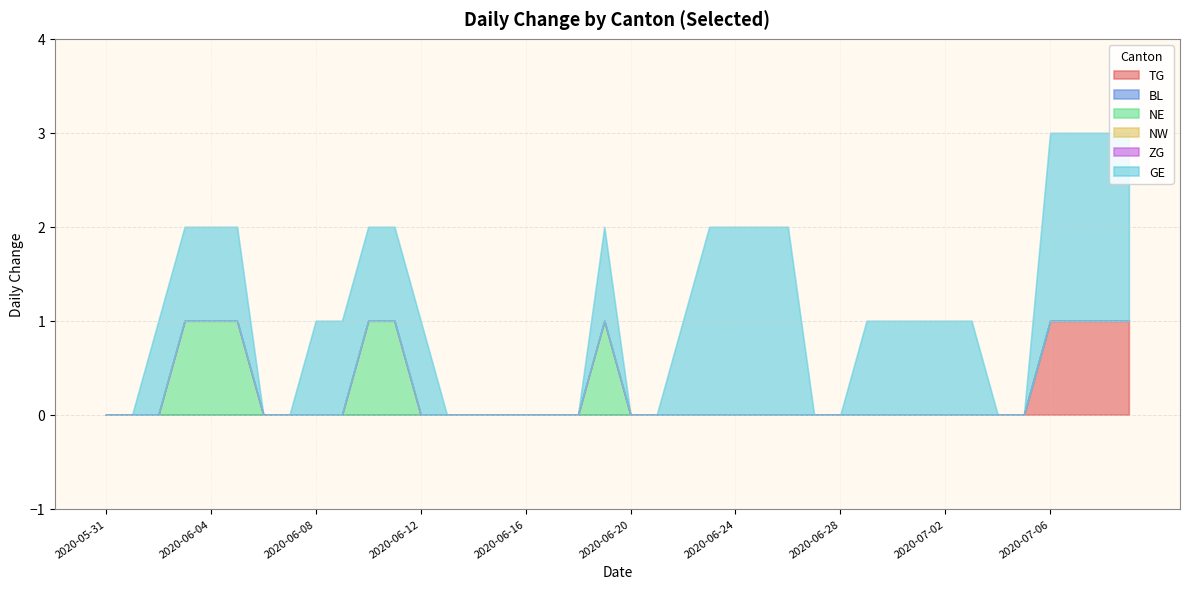

True or false: NE and NW intersect in this chart.

False